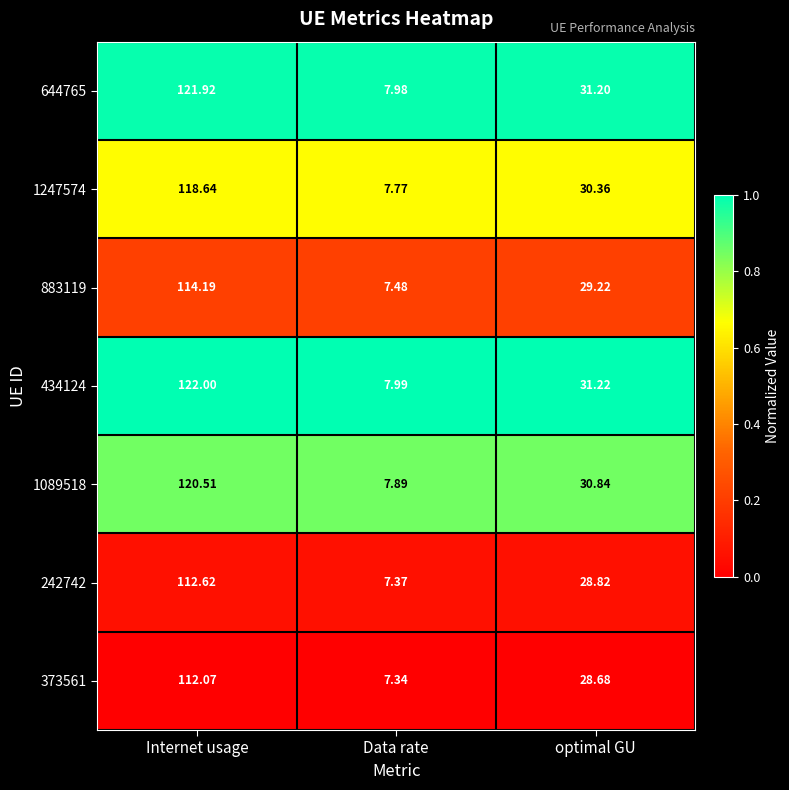

Which series has the largest range (max minus min)?

434124